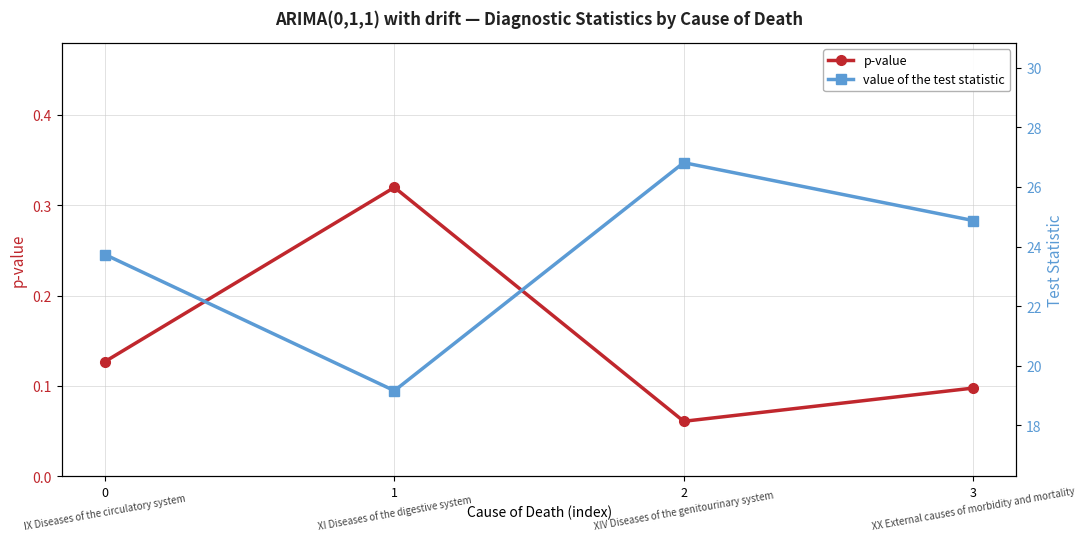

At how many categories does at least one series exceed 2?

4